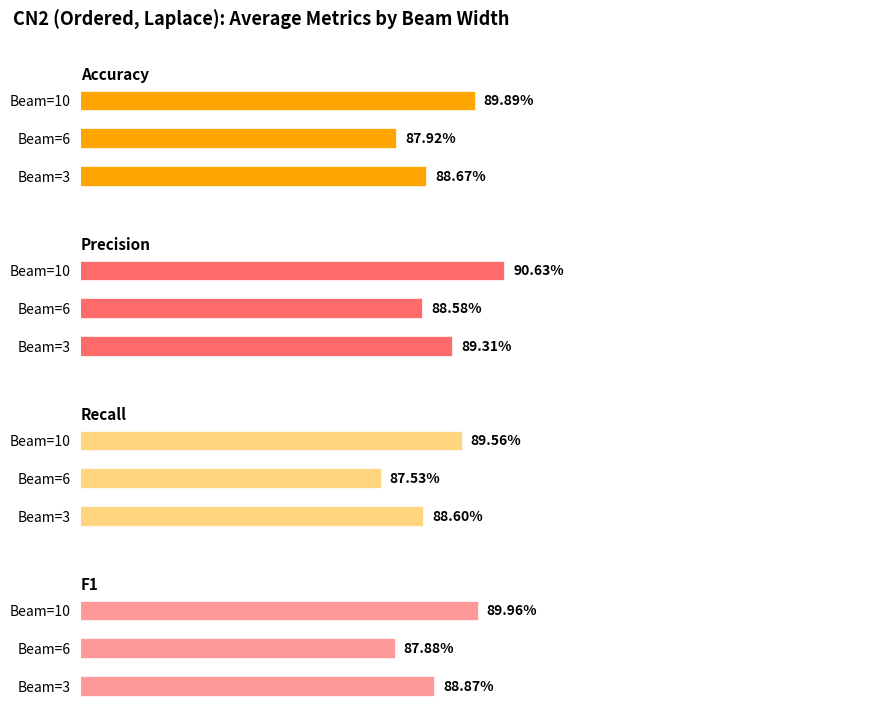

What are all the series names shown in the legend?

Accuracy, Precision, Recall, F1